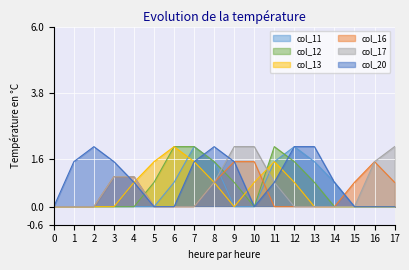

How many lines are shown in the chart?

6